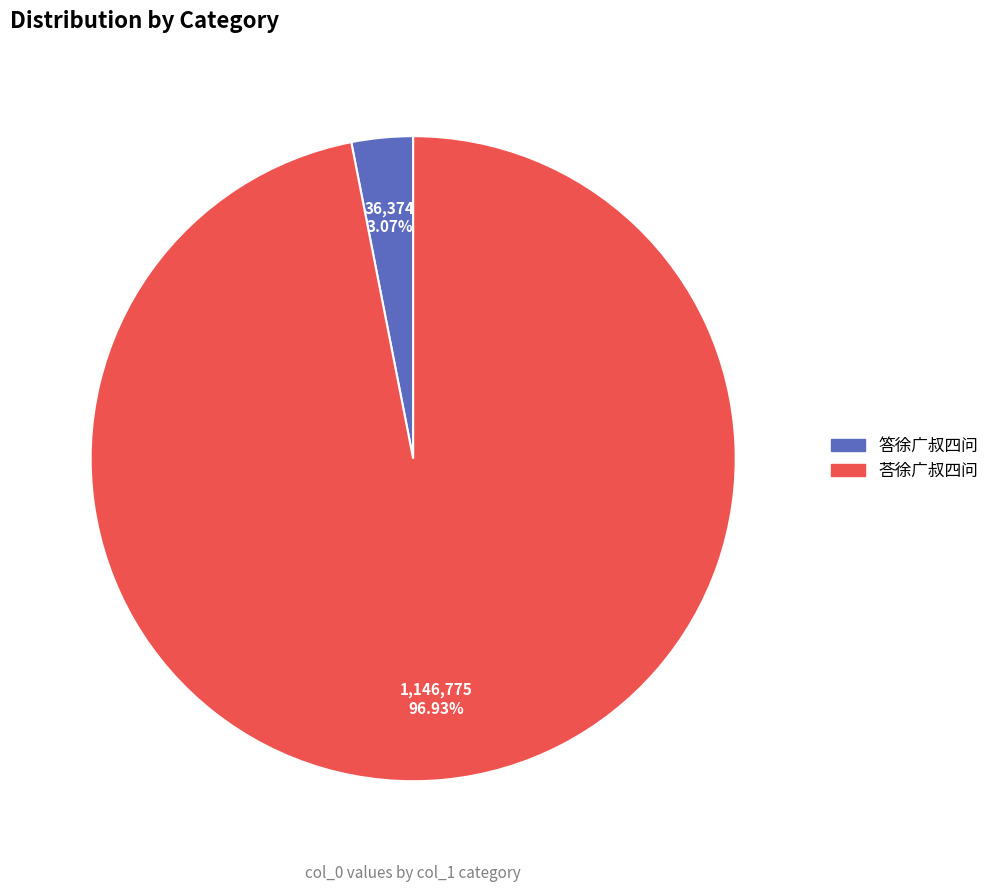

Is it true that 荅徐广叔四问 is 97% of the pie?

True